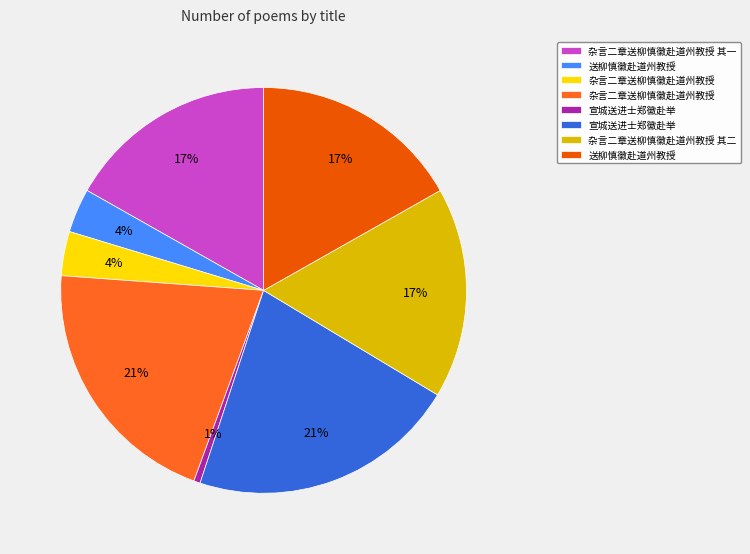

Is there a majority slice in this chart?

No